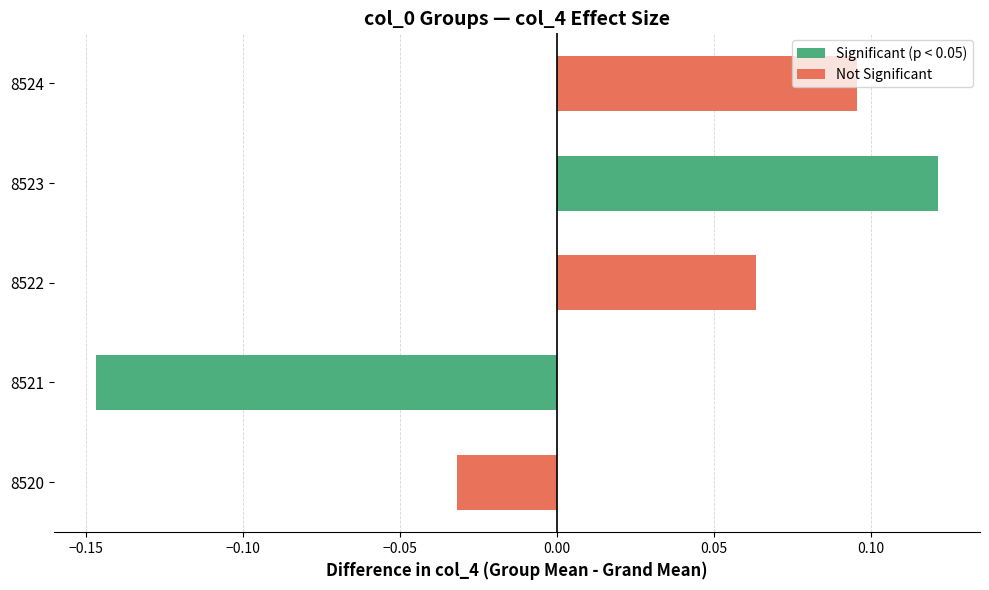

Which has a higher value, 8522 or 8524?

8524